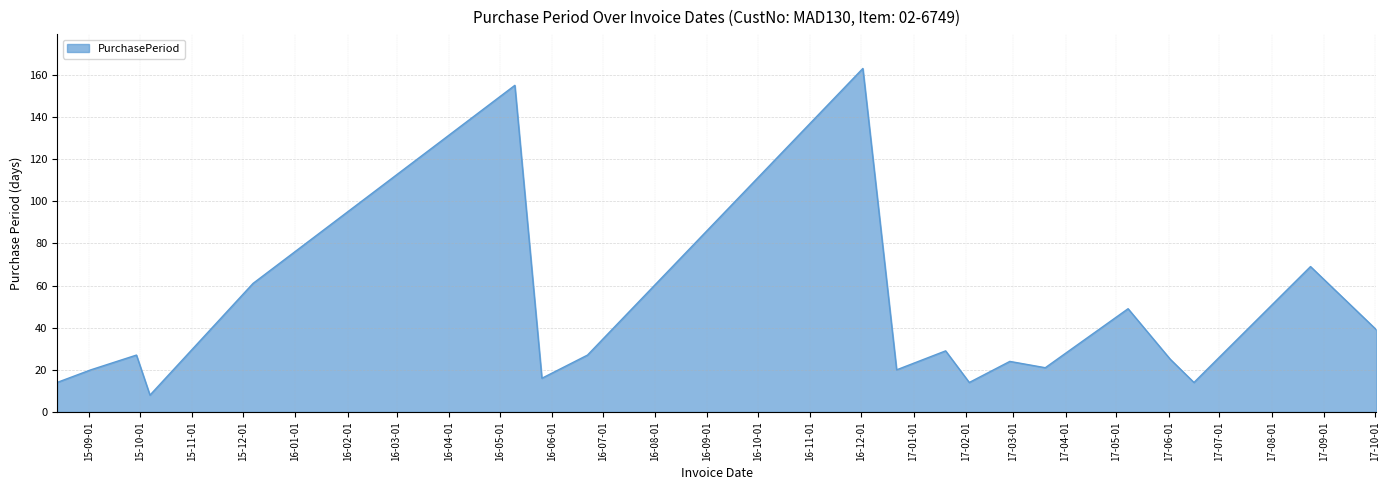

True or false: there are more than 2 points higher than both neighbors.

True